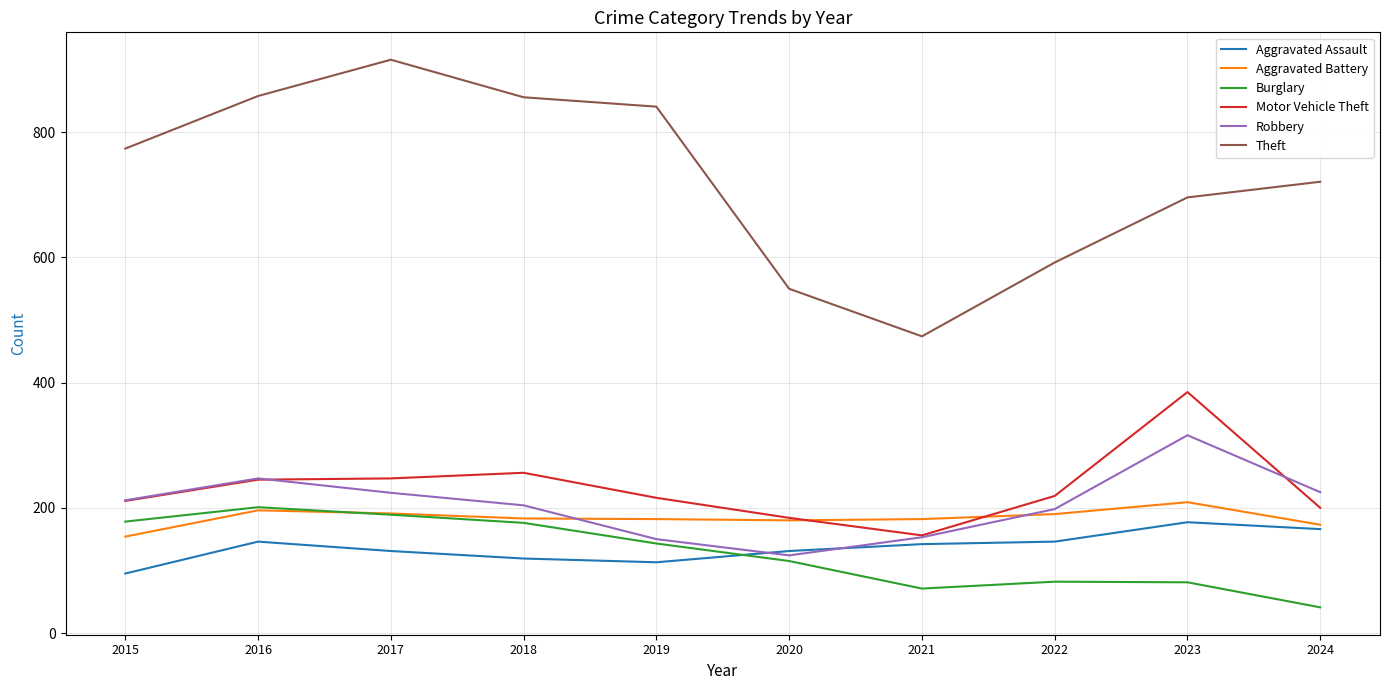

At which category does the chart reach its peak across all series?

2017